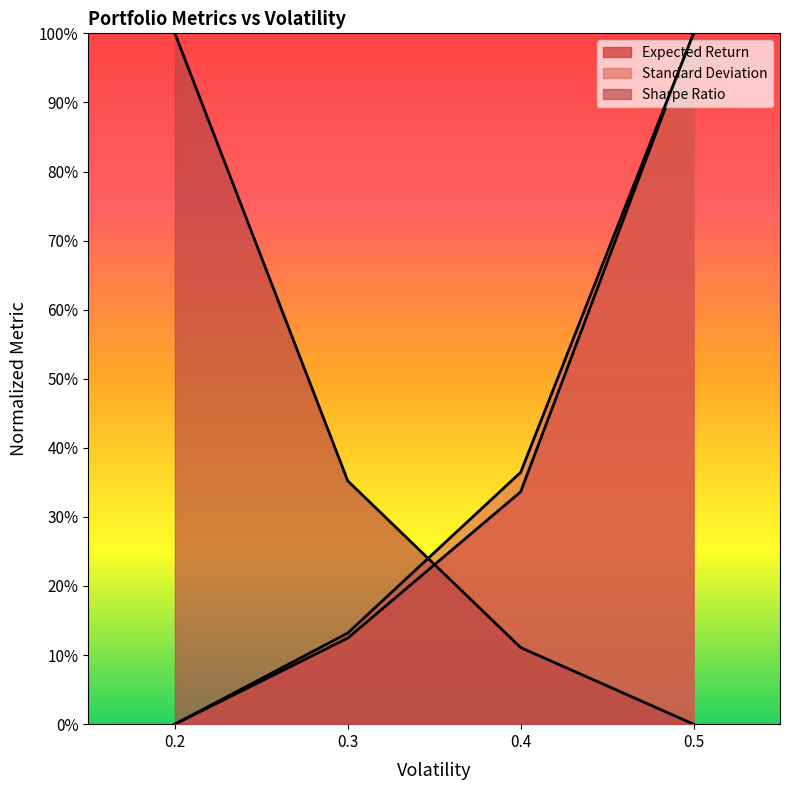

Which series has the widest spread of values?

Expected Return